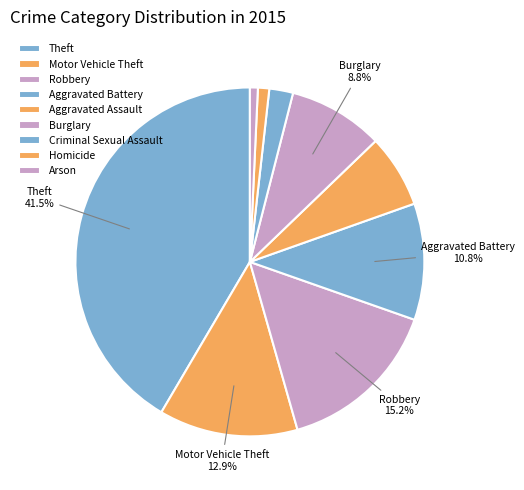

Count the number of slices in the pie.

9